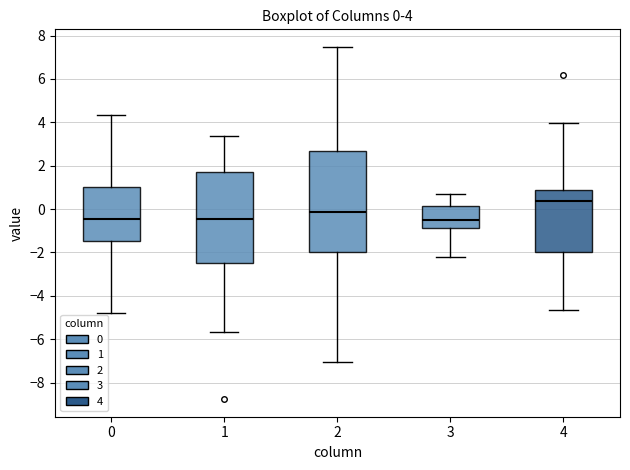

Which box is the tallest, from its lower edge to its upper edge?

2